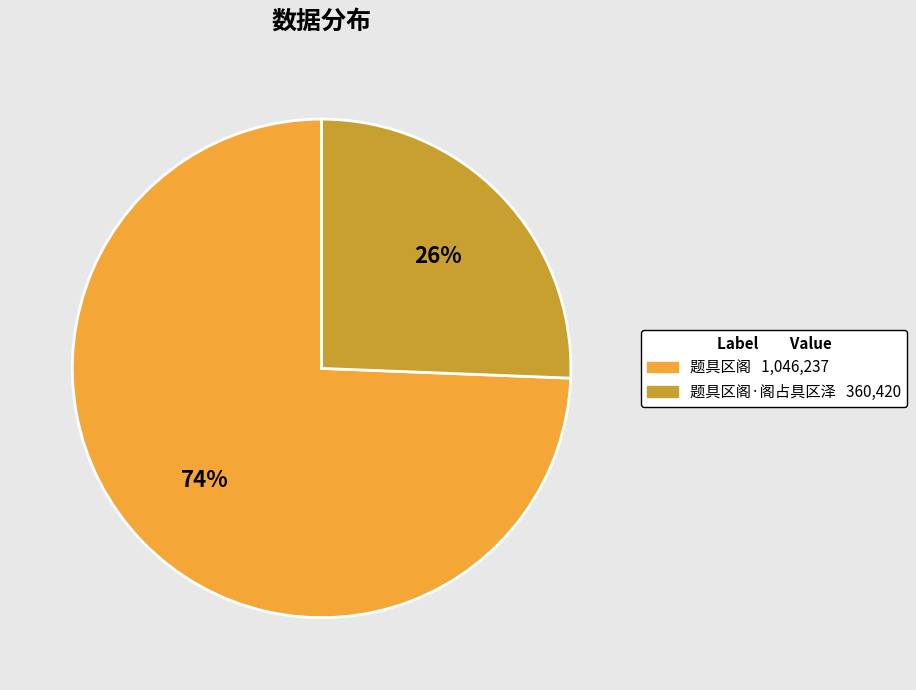

How many slices are in this pie chart?

2